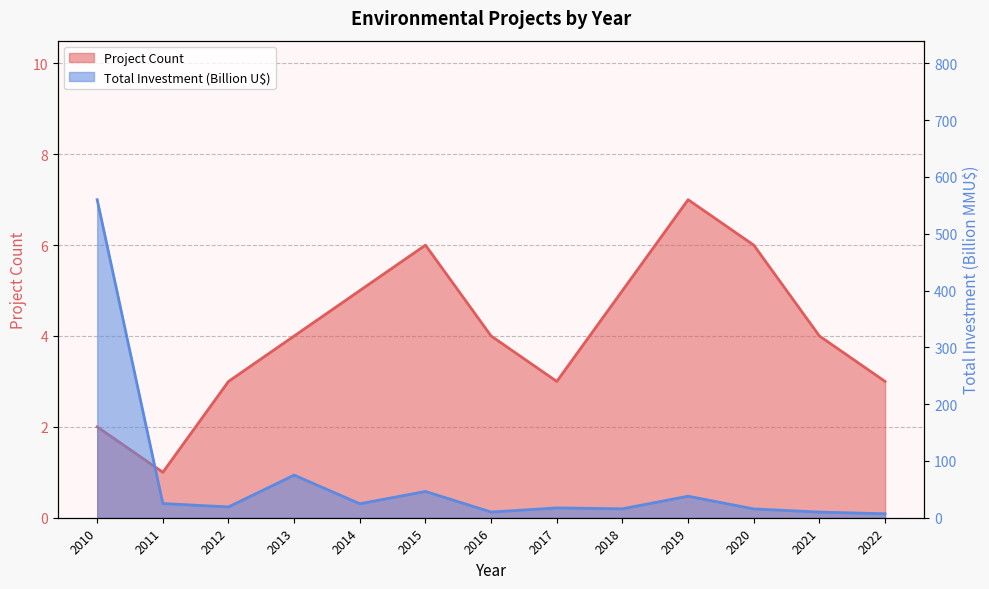

Rank the series at 2017 from highest to lowest value.

Total Investment (MMU$), Project Count